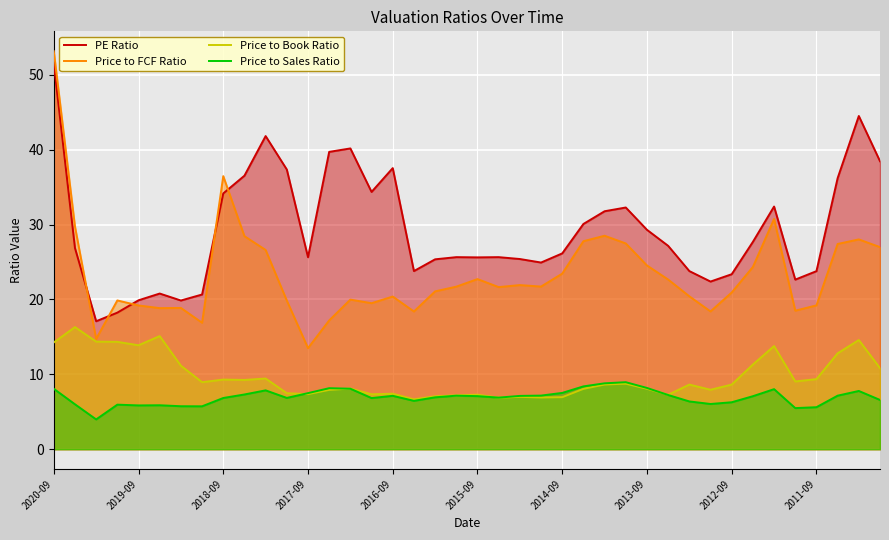

Which series has the largest total across all categories?

PE Ratio